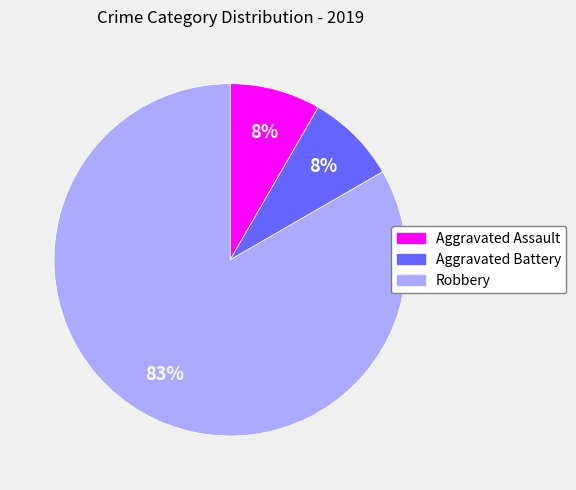

Is Robbery the majority of the pie?

Yes